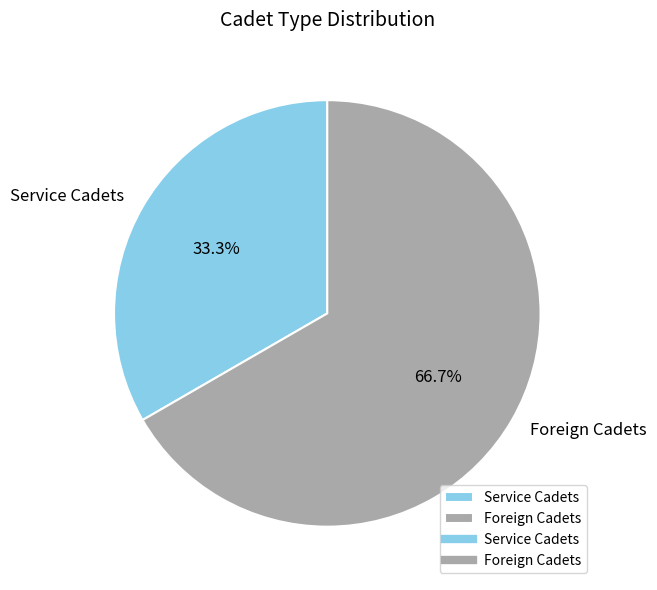

Approximately how many times larger is the value at Foreign Cadets compared to Service Cadets?

2.0